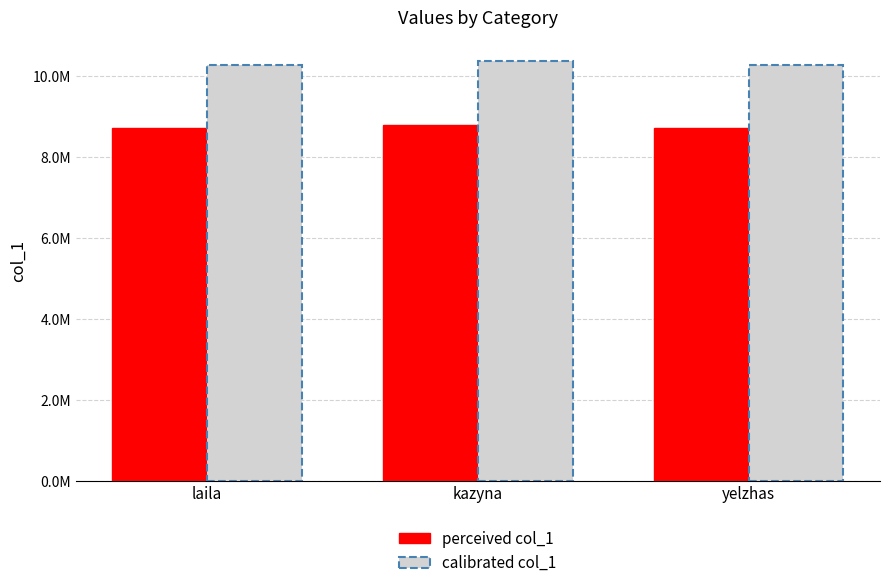

Are the bars horizontal?

No